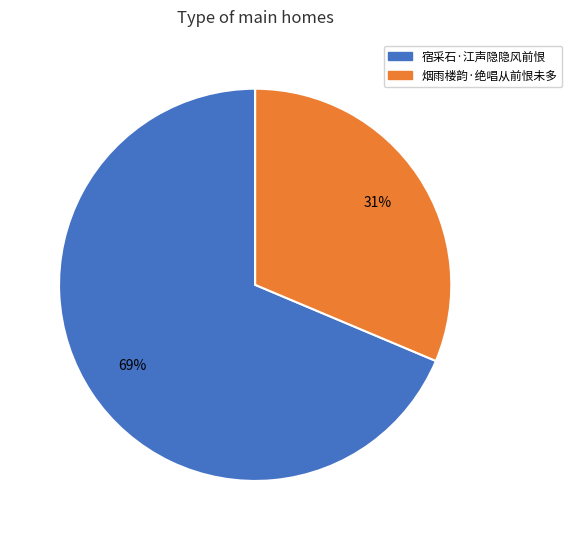

Which category accounts for the majority?

宿采石·江声隐隐风前恨